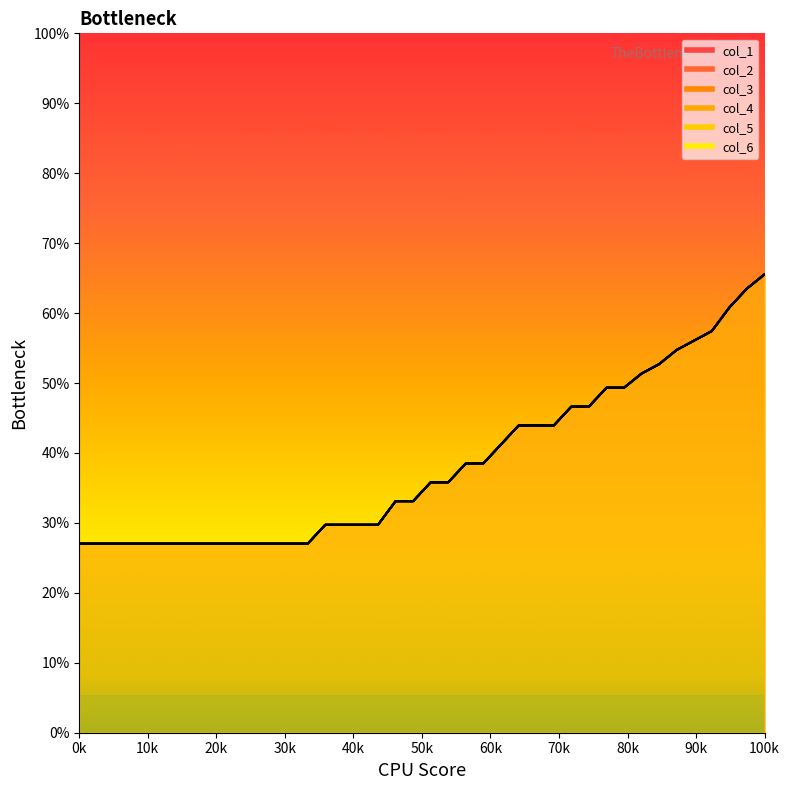

How many data points in col_4 are less than 53?

20